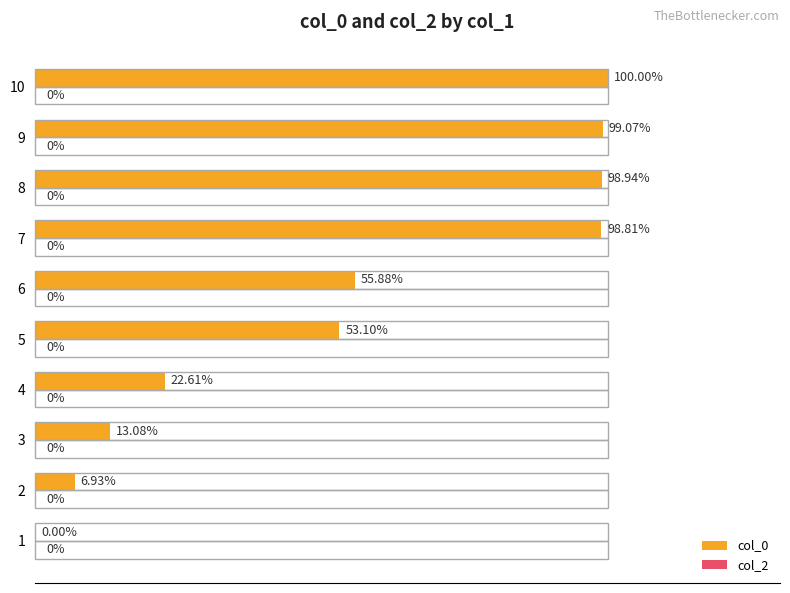

Are the bars horizontal?

Yes